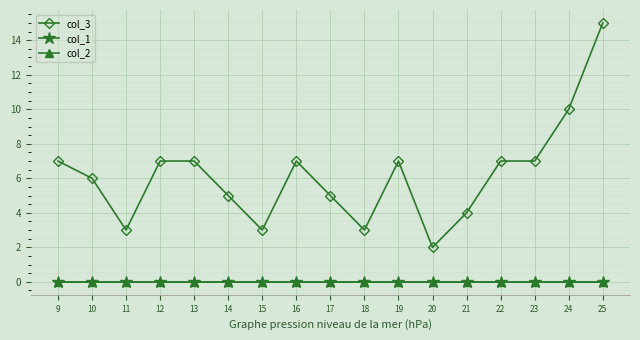

Does the chart have visible grid lines?

Yes